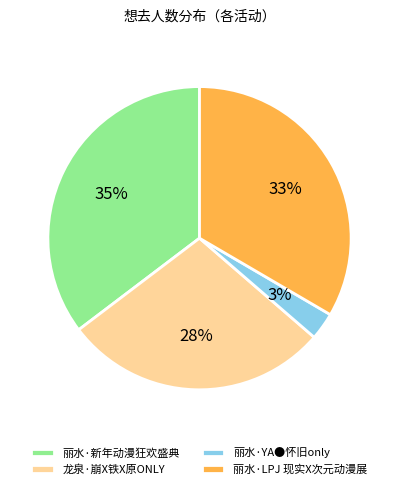

True or false: 龙泉·崩X铁X原ONLY accounts for 14% of the total.

False